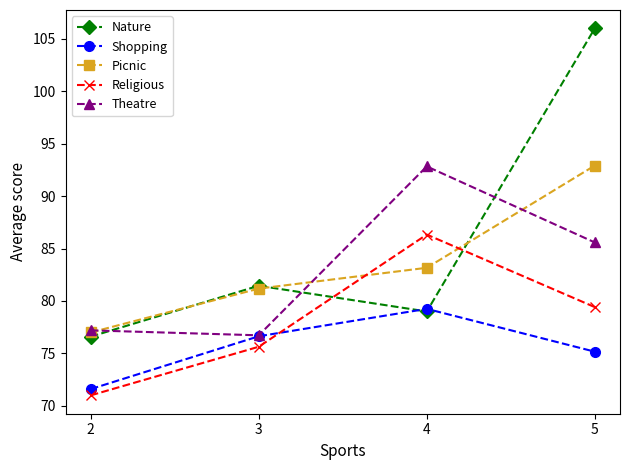

Which series has the largest total across all categories?

Nature